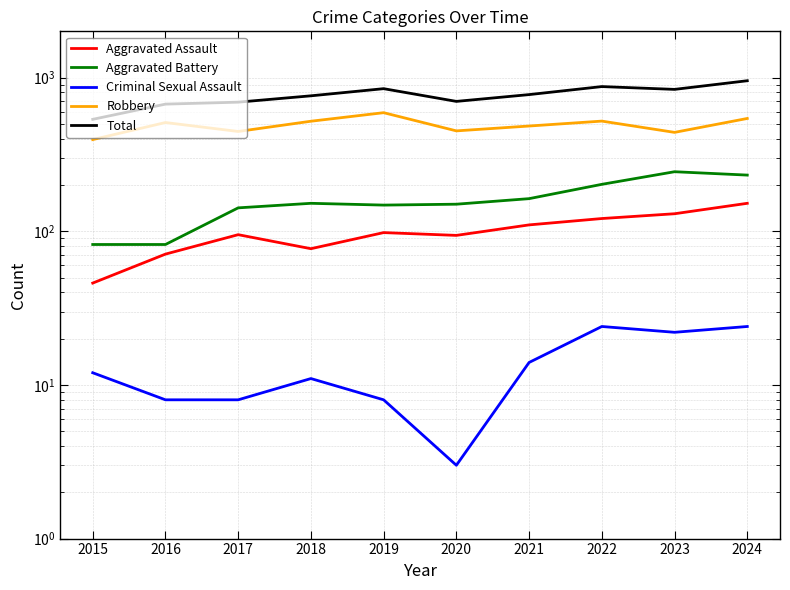

In Criminal Sexual Assault, how many points are higher than both neighbors (excluding endpoints)?

2